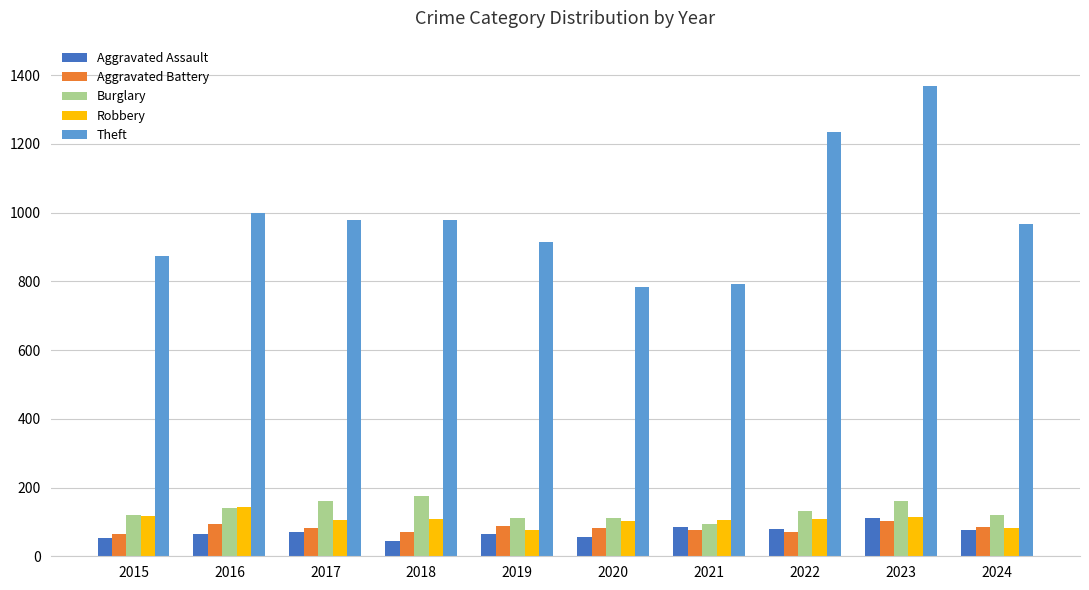

What is the difference between the Aggravated Battery values at 2024 and 2018?

14